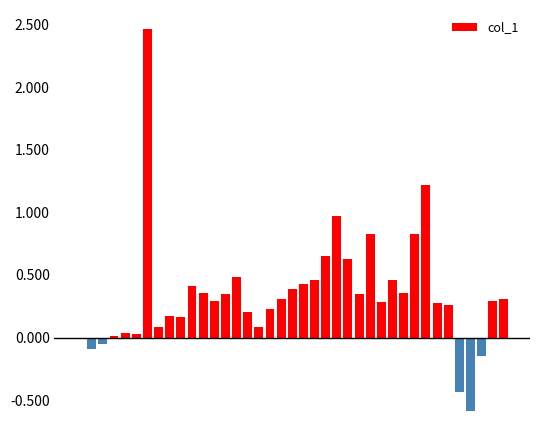

What is the sum of all values?

13.3